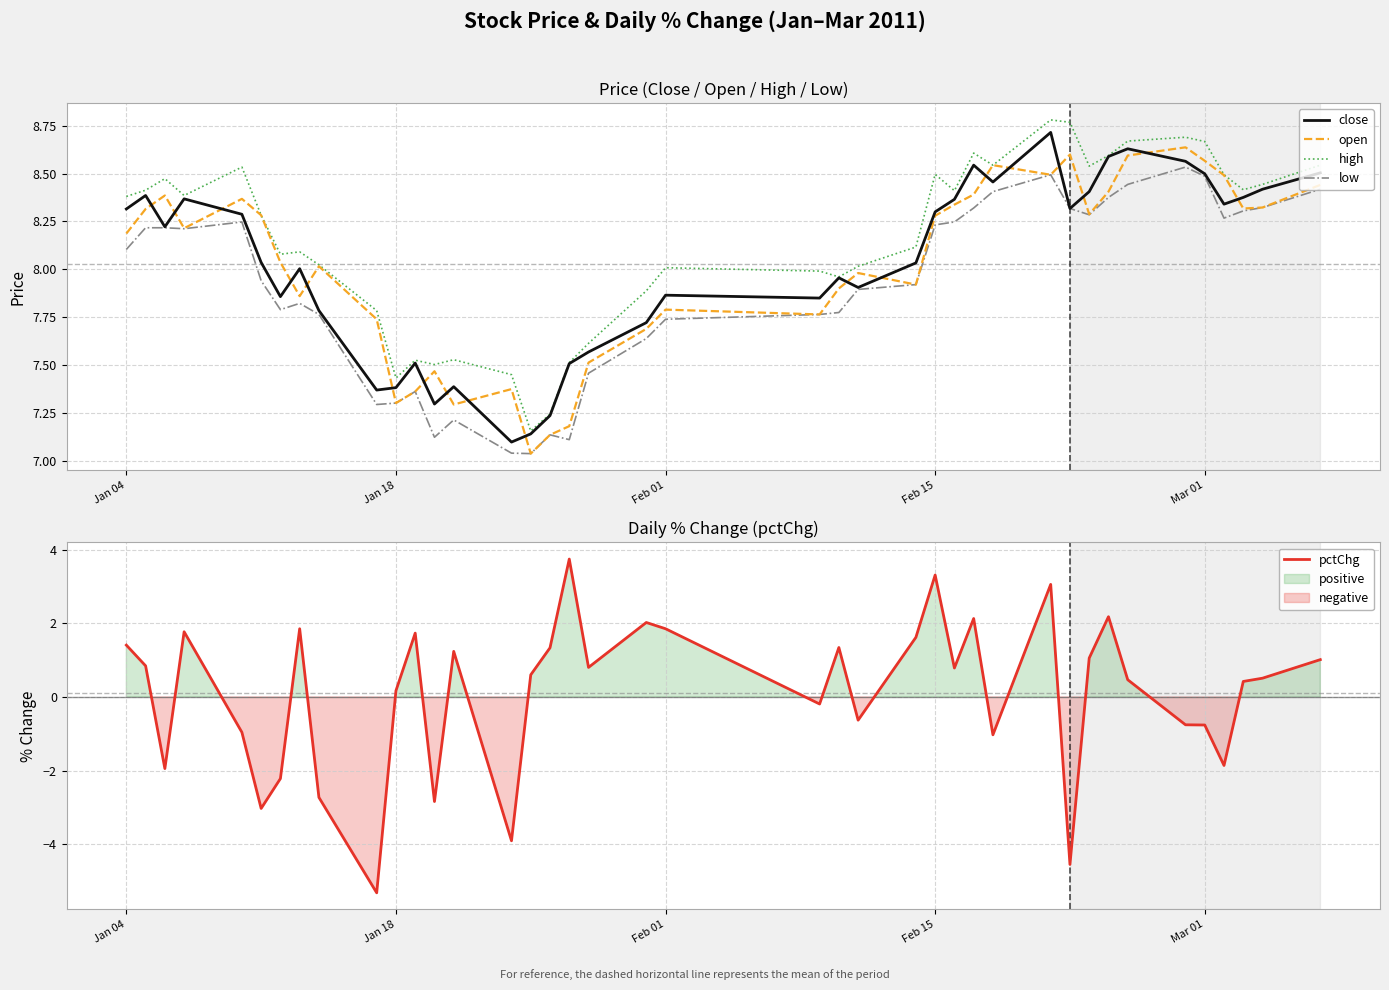

How many values in the low series are below 8?

20